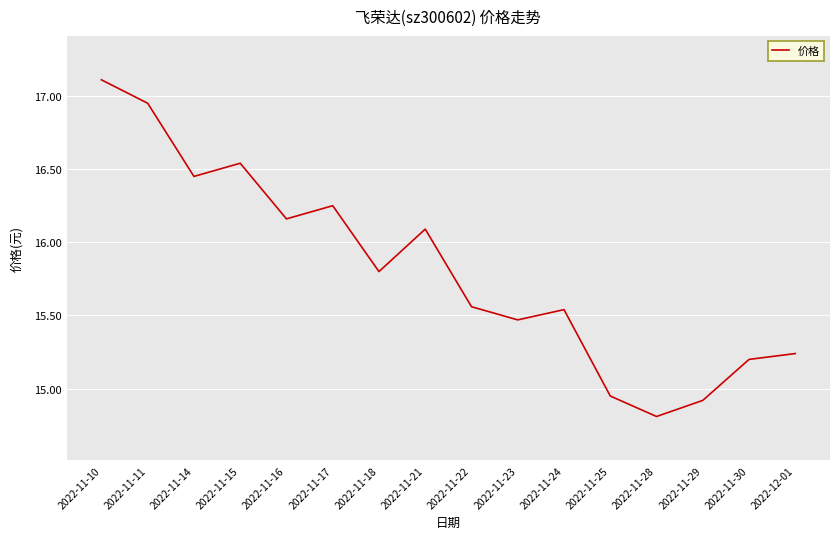

Where is the first local maximum?

2022-11-15